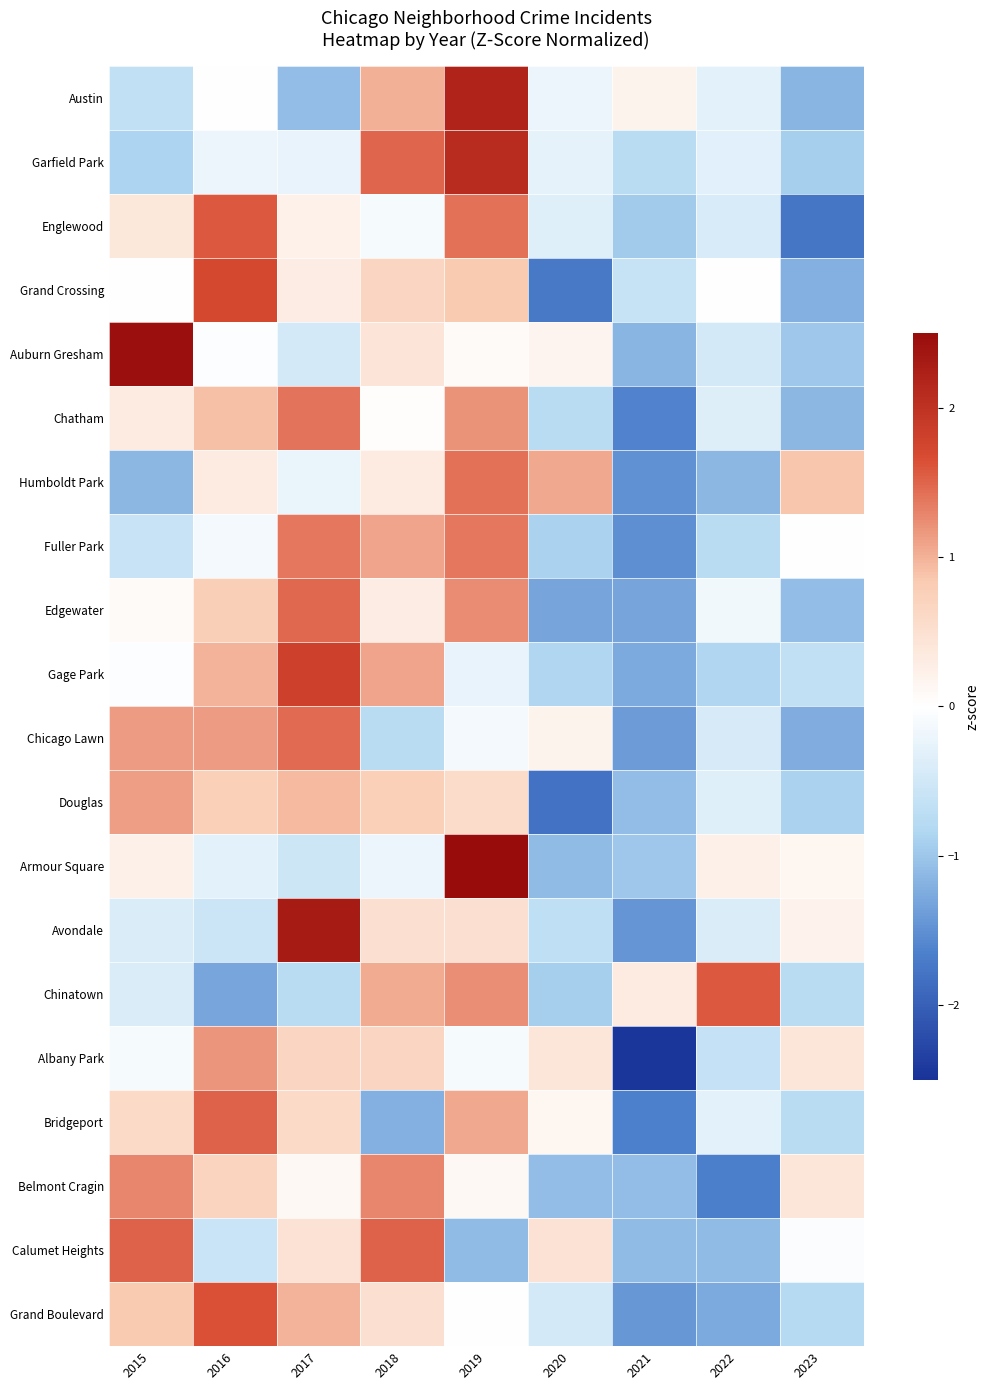

List the series in order of their peak value, lowest first.

Douglas, Albany Park, Belmont Cragin, Fuller Park, Chatham, Humboldt Park, Chicago Lawn, Edgewater, Bridgeport, Calumet Heights, Englewood, Chinatown, Grand Boulevard, Grand Crossing, Gage Park, Garfield Park, Austin, Avondale, Auburn Gresham, Armour Square